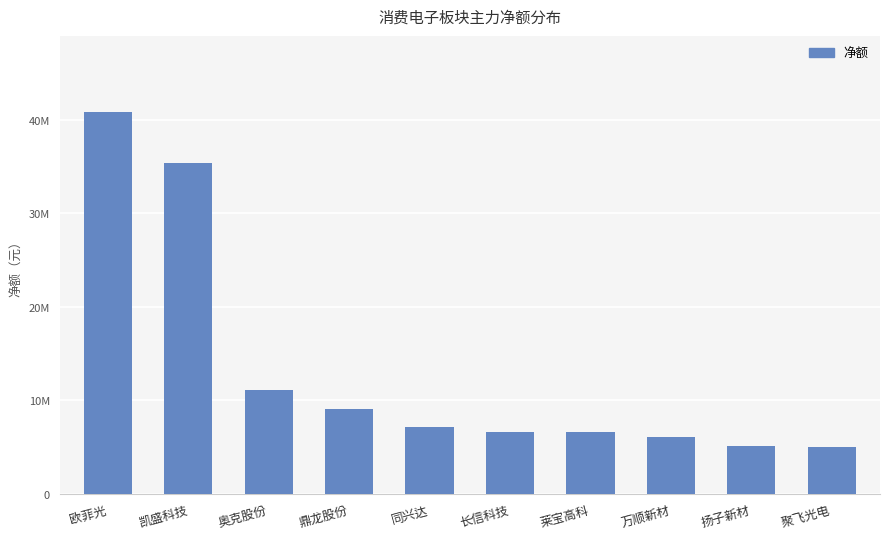

Are the bars horizontal?

No